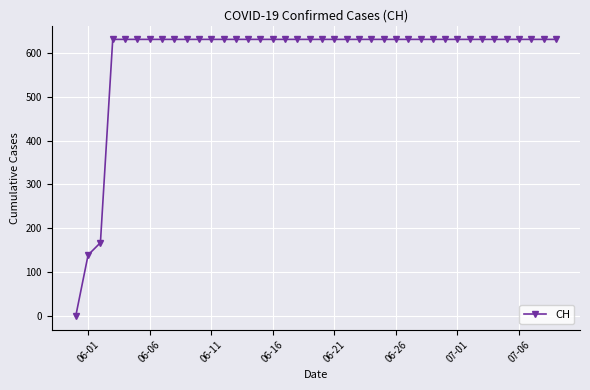

Reading right to left, list all the values displayed in this chart.

631	631	631	631	631	631	631	631	631	631	631	631	631	631	631	631	631	631	631	631	631	631	631	631	631	631	631	631	631	631	631	631	631	631	631	631	631	167	139	0